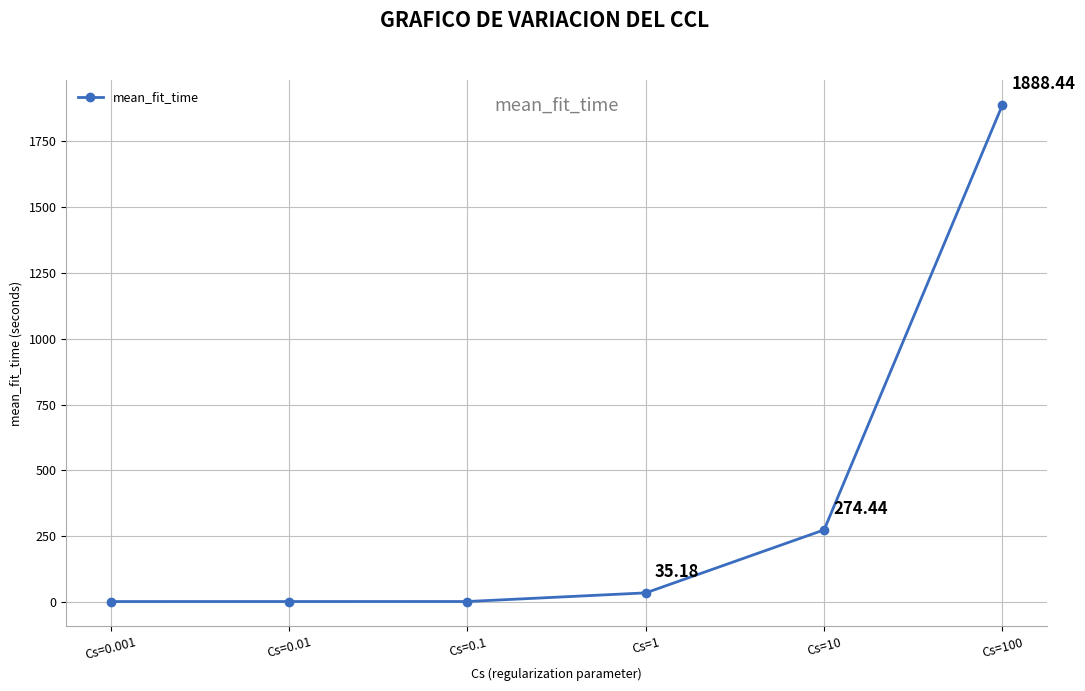

True or false: the data has more than 0 interior local peaks.

False